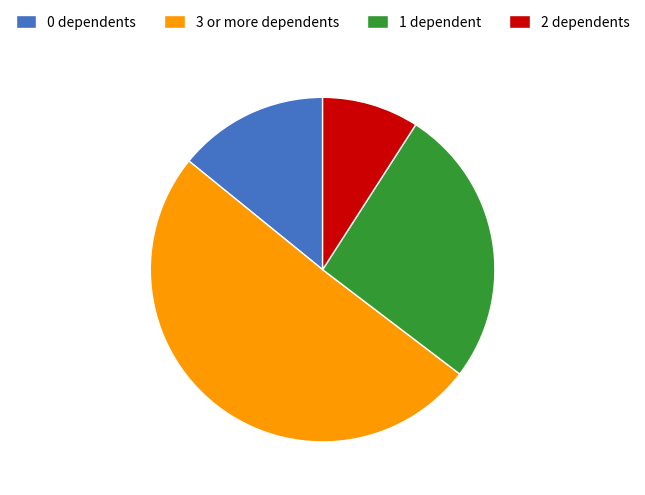

Is there any slice that represents more than half of the pie?

Yes